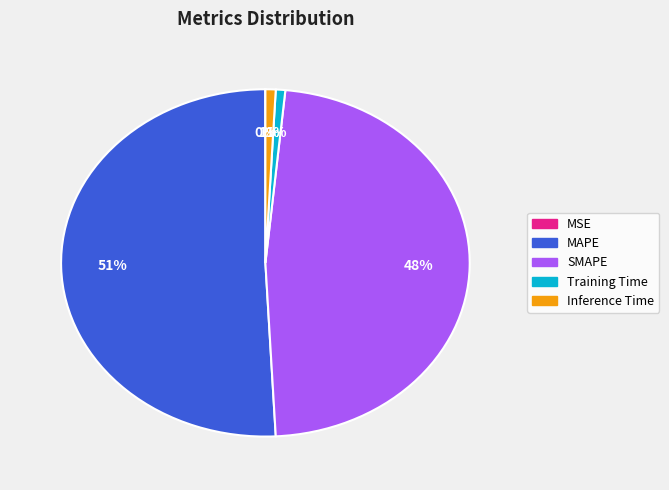

Which category accounts for the majority?

MAPE